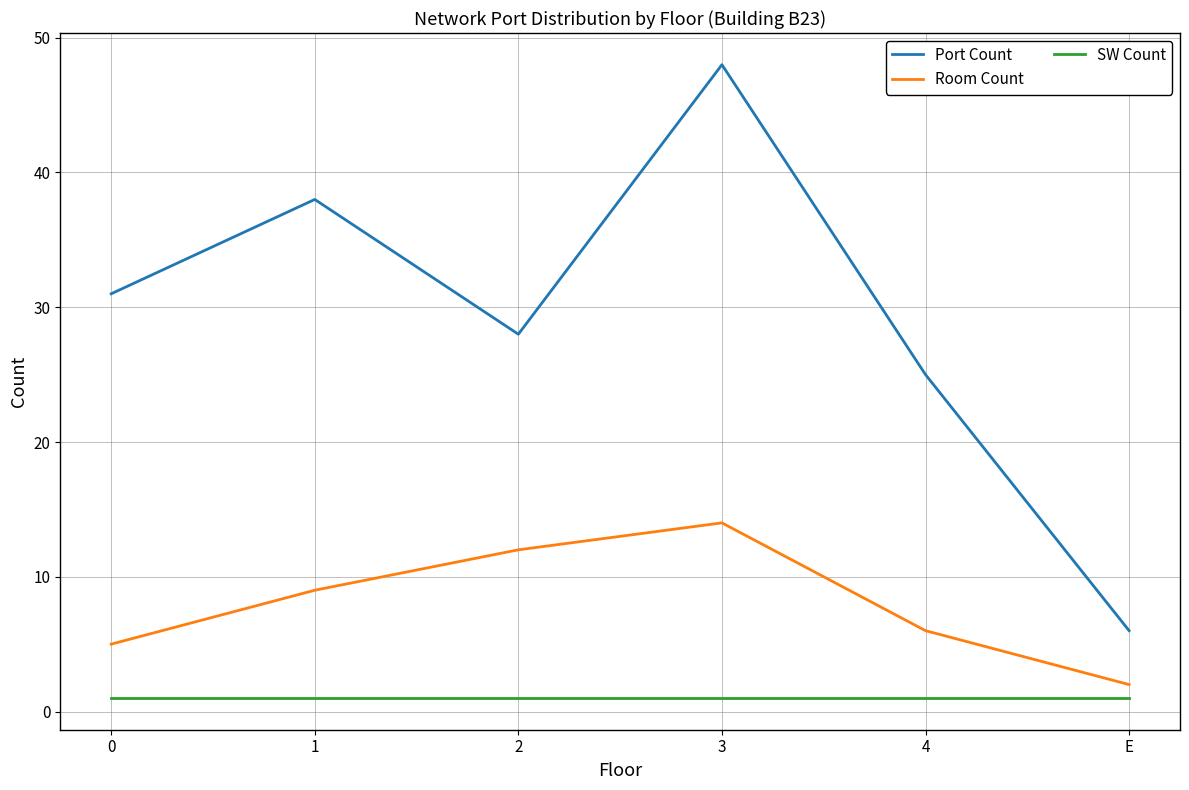

Which series has the largest range (max minus min)?

Port Count